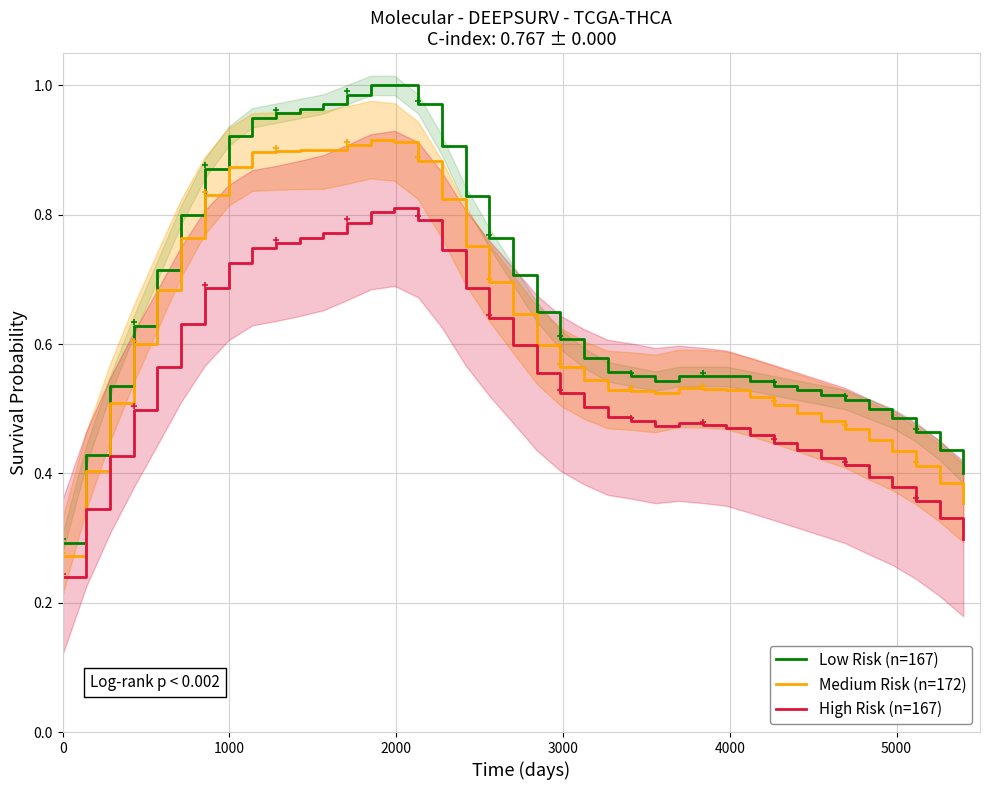

What are all the series names shown in the legend?

Low Risk (n=167), Medium Risk (n=172), High Risk (n=167)